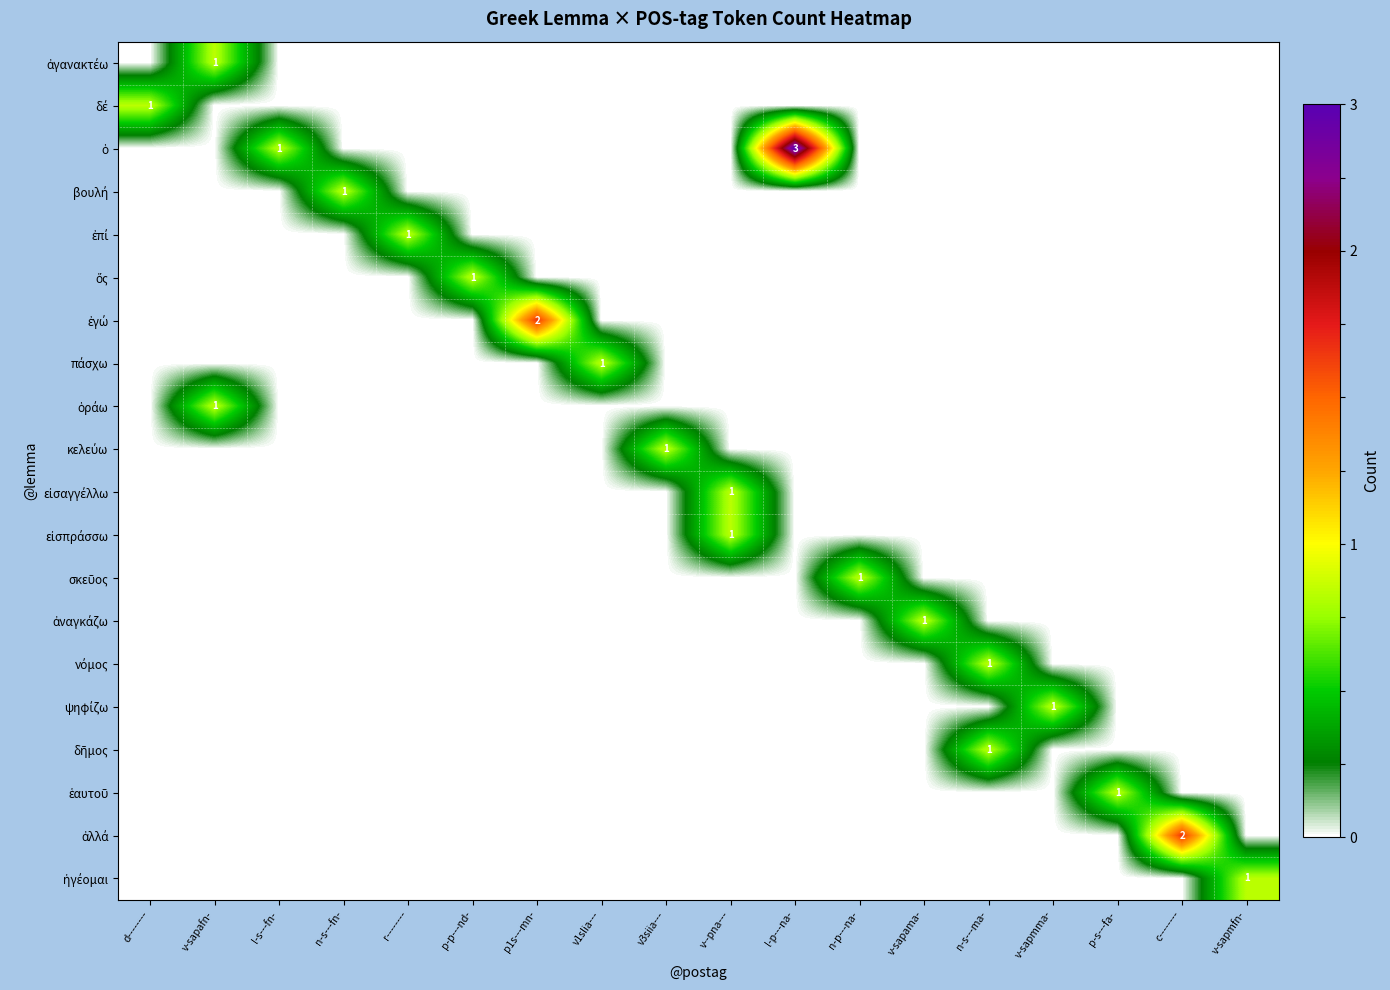

Which series has the largest total across all categories?

ὁ